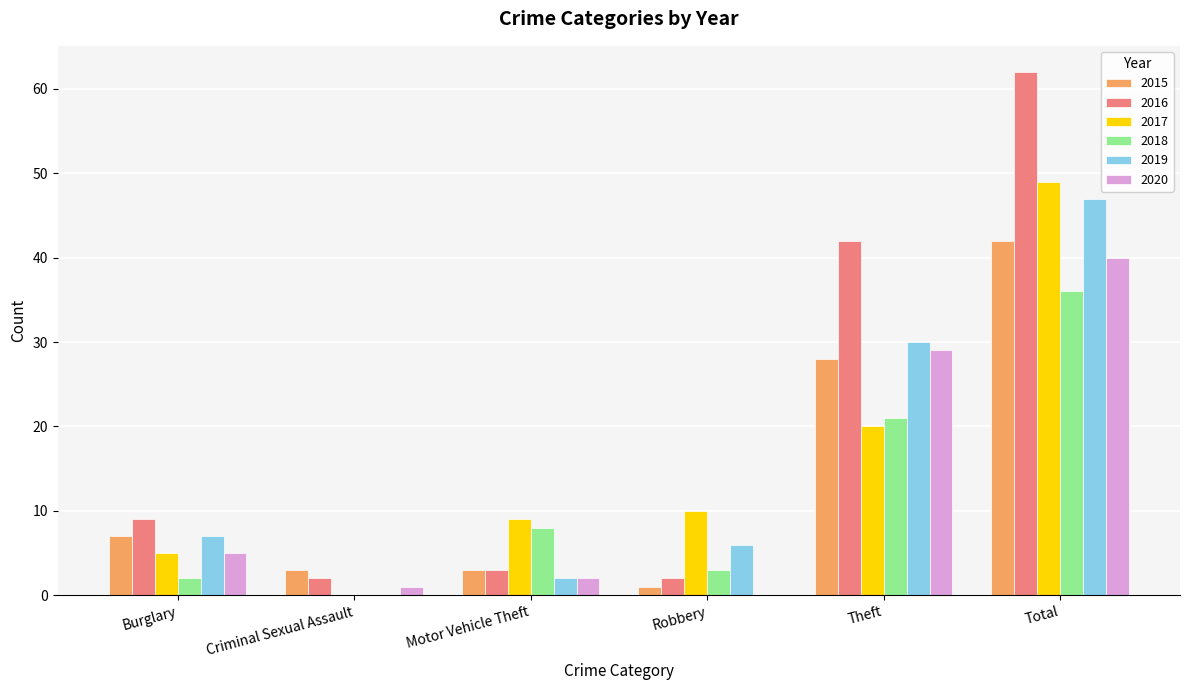

Is it true that 2015 equals 10 at Total?

False